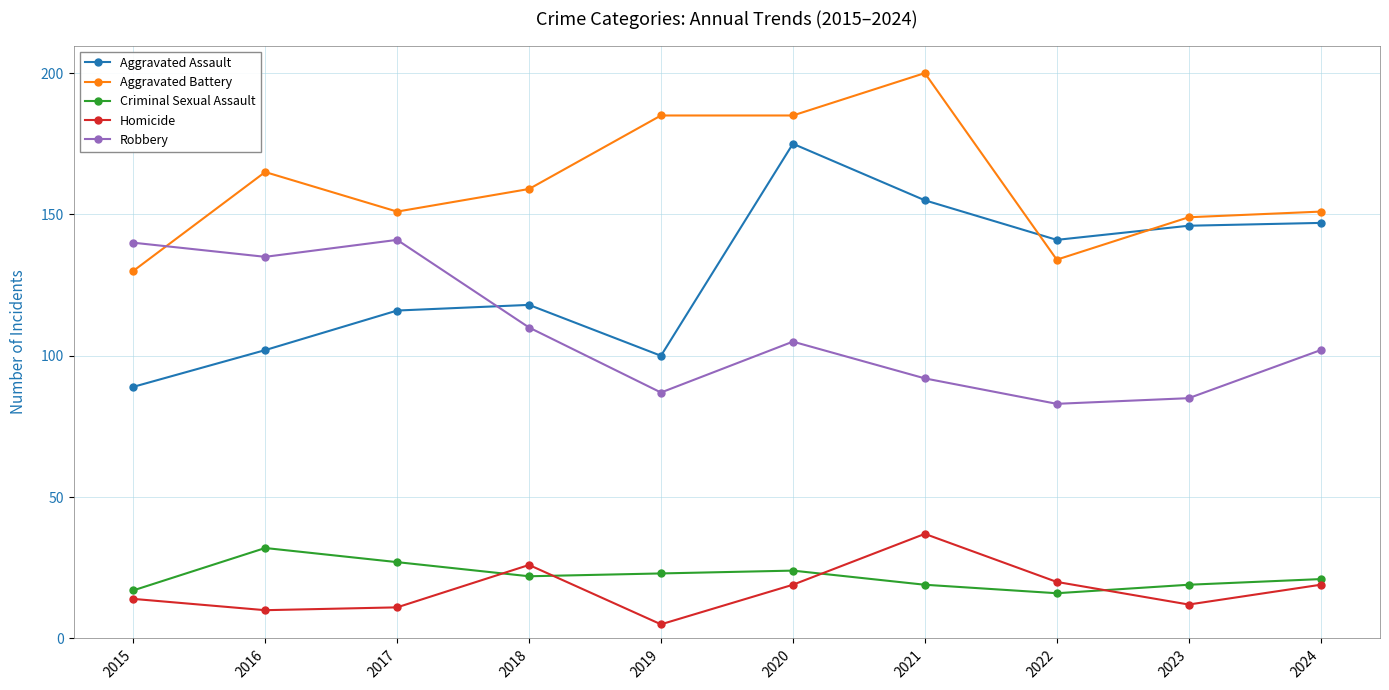

Which category has the lowest value in the Aggravated Assault series?

2015